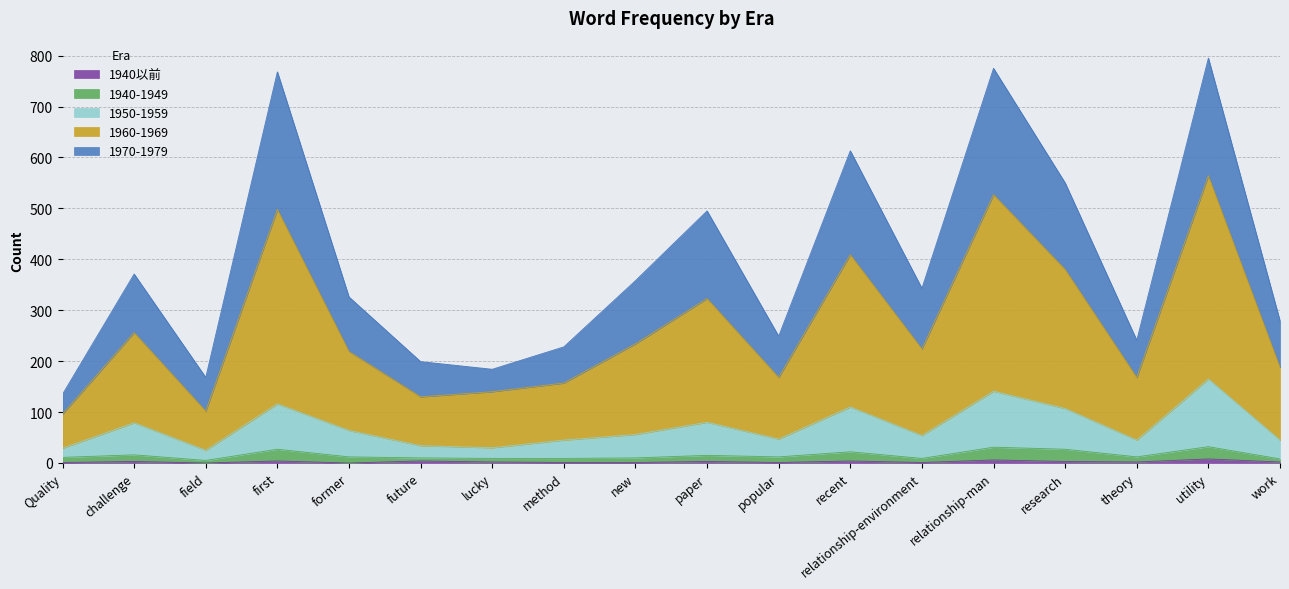

Does the chart have visible grid lines?

Yes